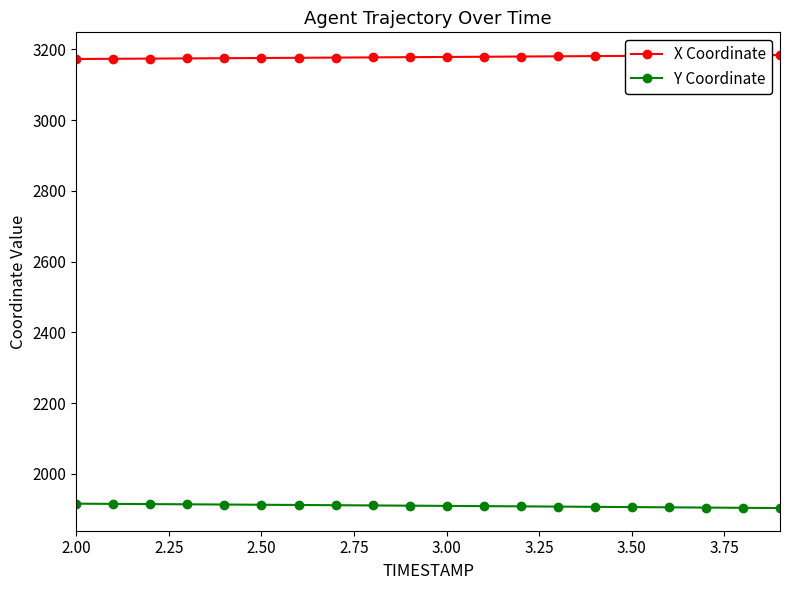

What is the value of the Y Coordinate point at the 10th from the left?

1910.5